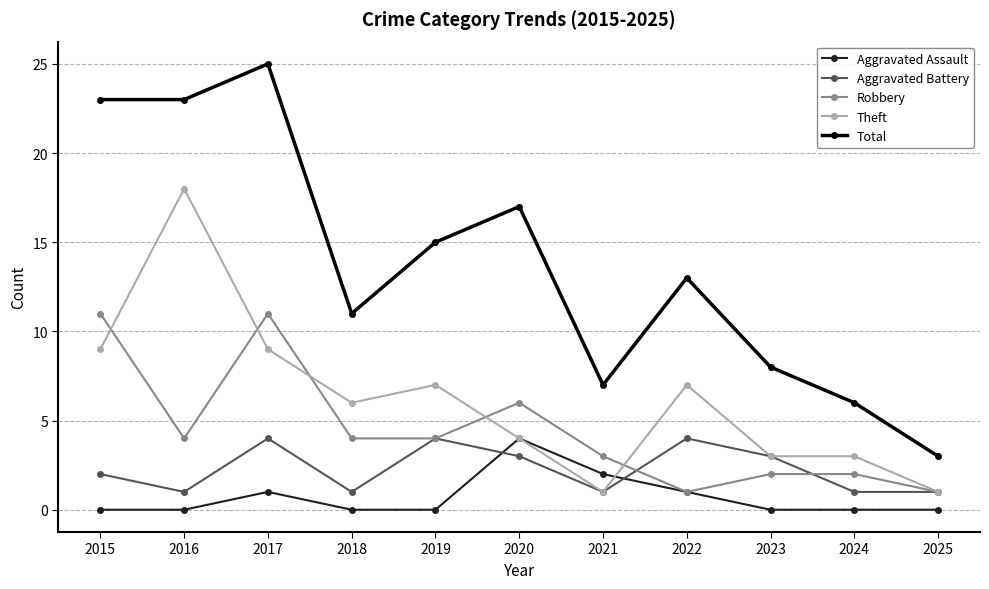

How many data points does each series have?

11